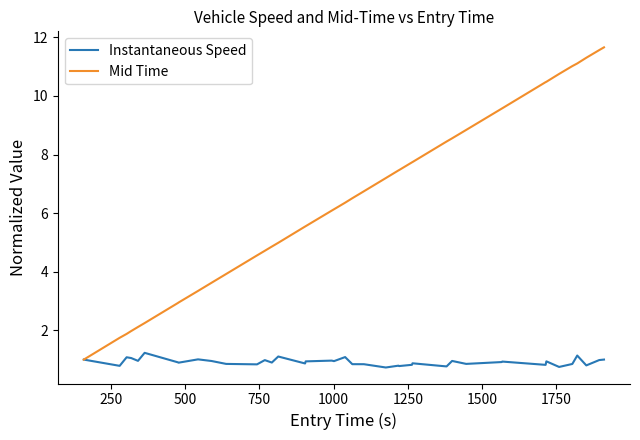

How many lines are shown in the chart?

2